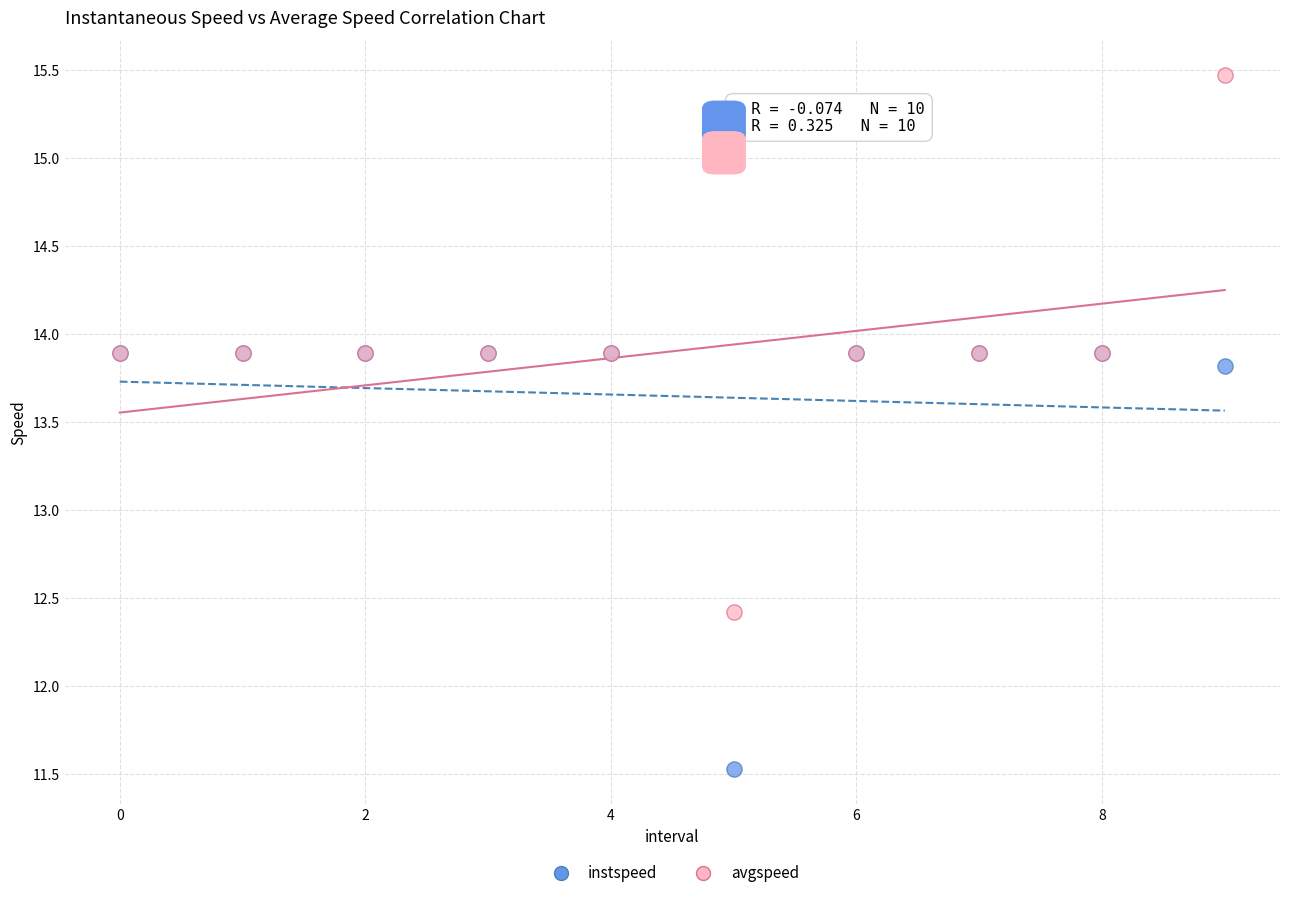

Across all series, what Y value is closest to 13?

12.4